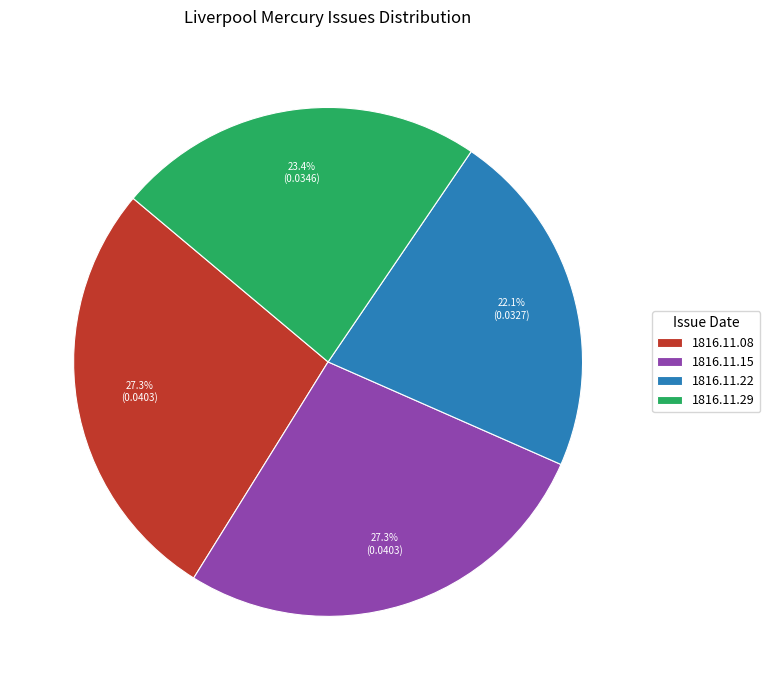

Combined, what portion of the pie is 1816.11.29 and 1816.11.22?

45.5%